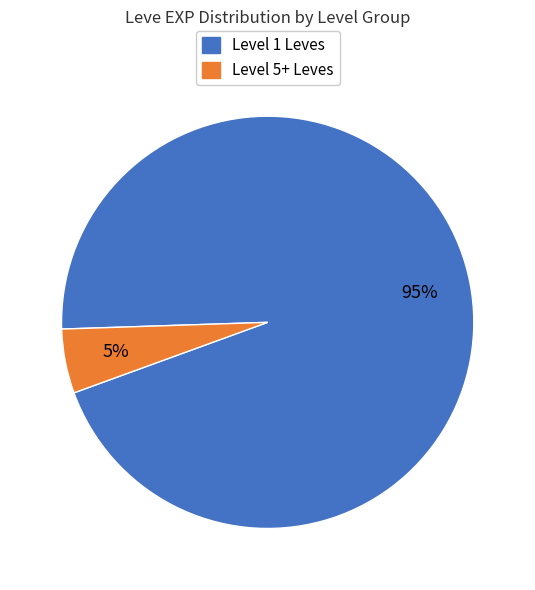

To the nearest percent, what is the average slice percentage?

50%